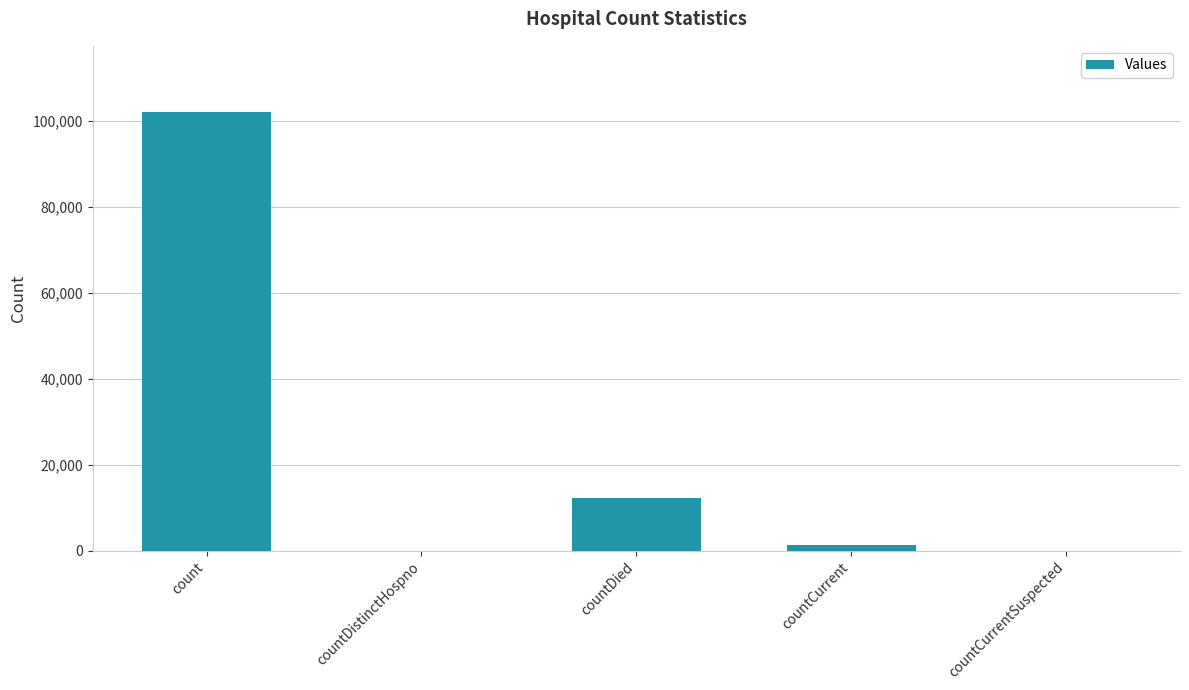

Are the bars horizontal?

No